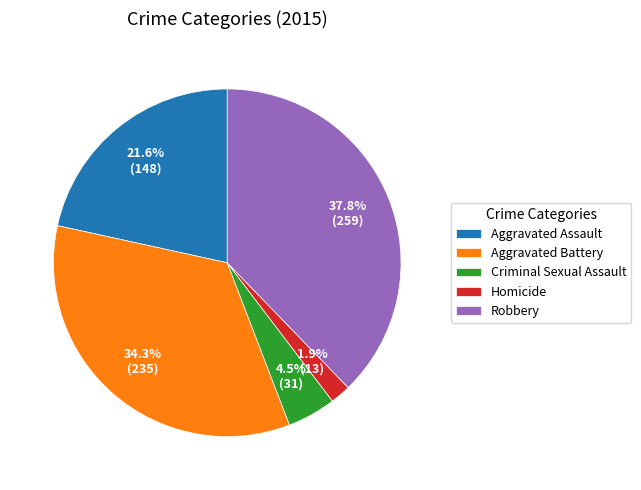

Which has a higher value, Criminal Sexual Assault or Homicide?

Criminal Sexual Assault